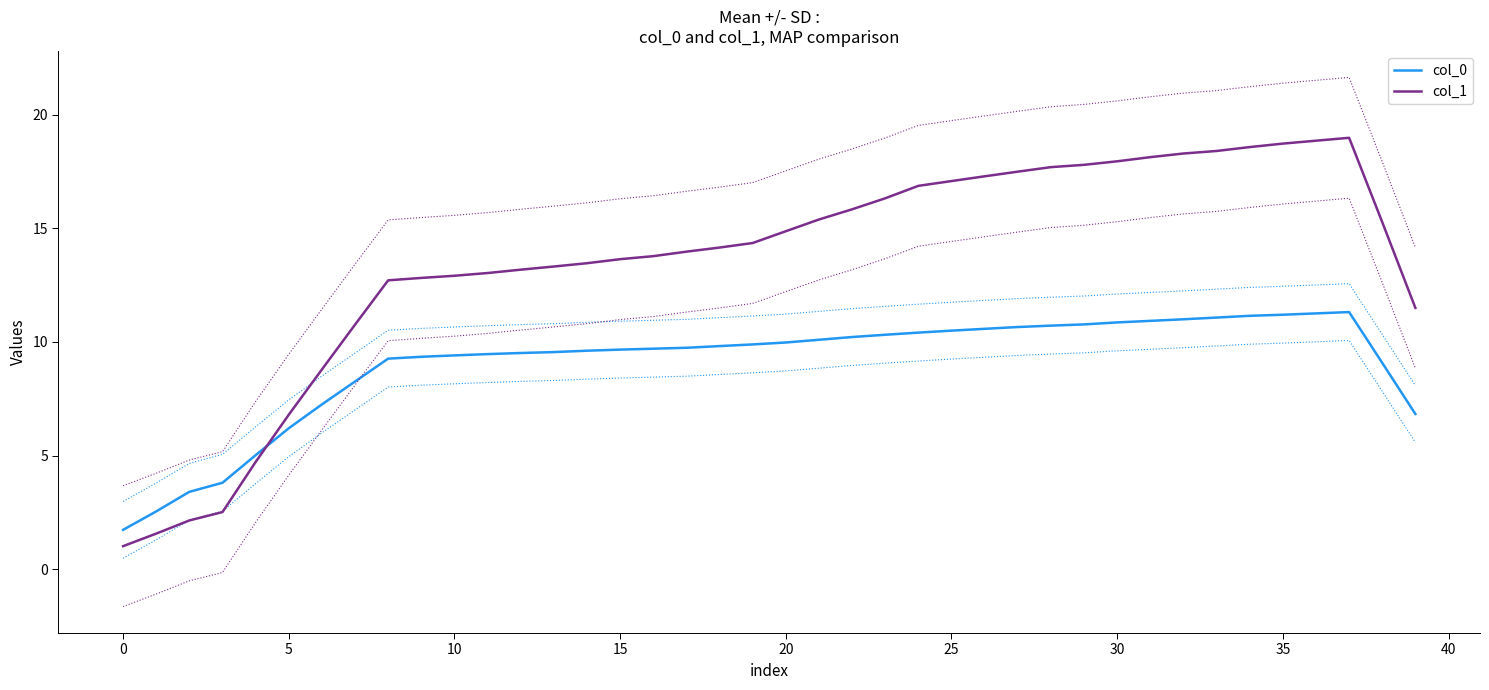

How many categories are shown in the chart?

40